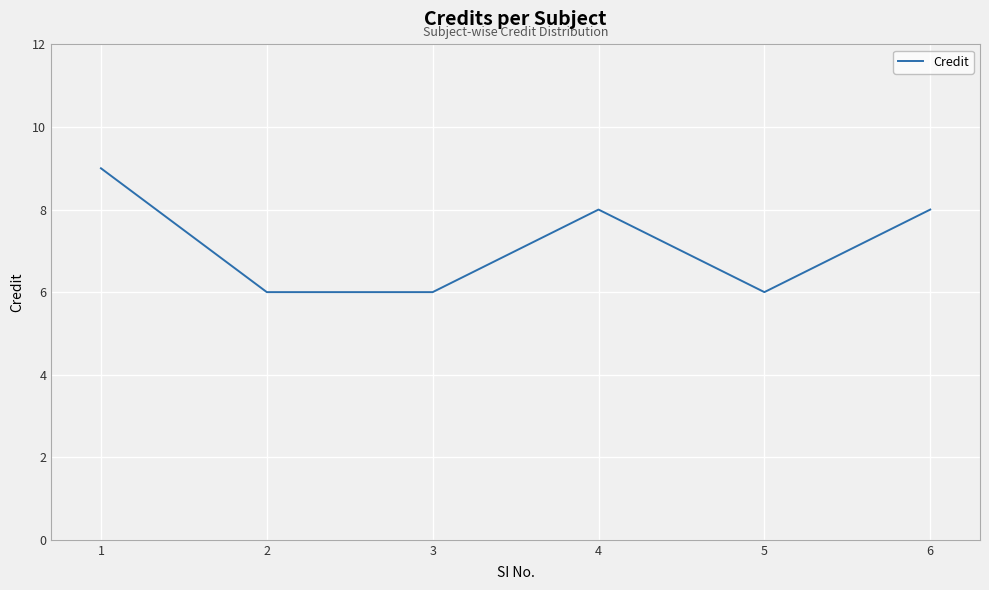

What is the maximum value shown in the chart?

9